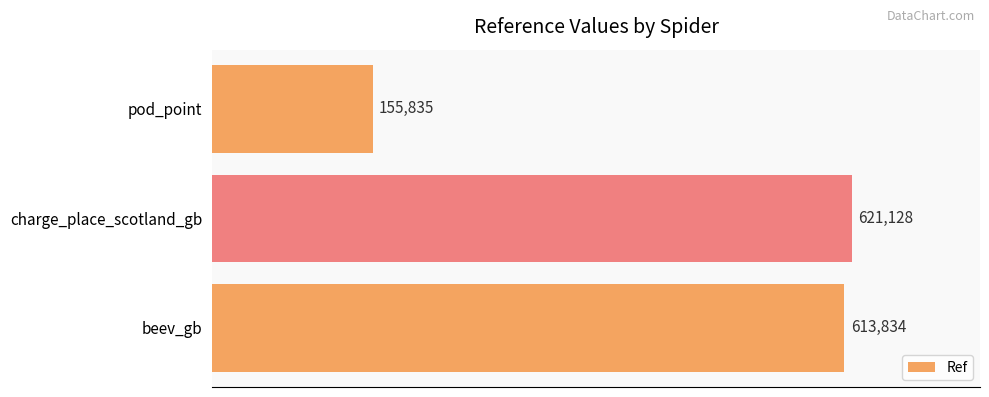

What is the smallest value displayed?

155835